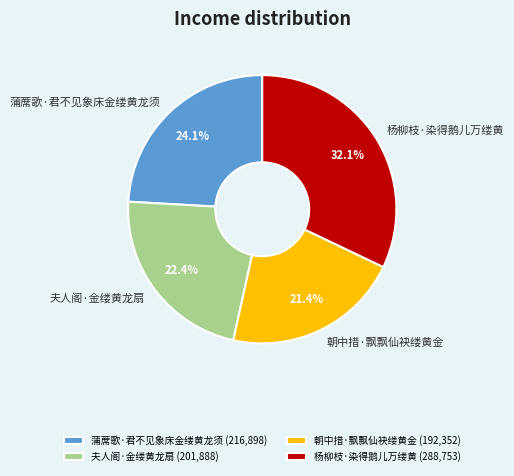

Rank the categories by value from highest to lowest.

杨柳枝·染得鹅儿万缕黄, 蒲蓆歌·君不见象床金缕黄龙须, 夫人阁·金缕黄龙扇, 朝中措·飘飘仙袂缕黄金